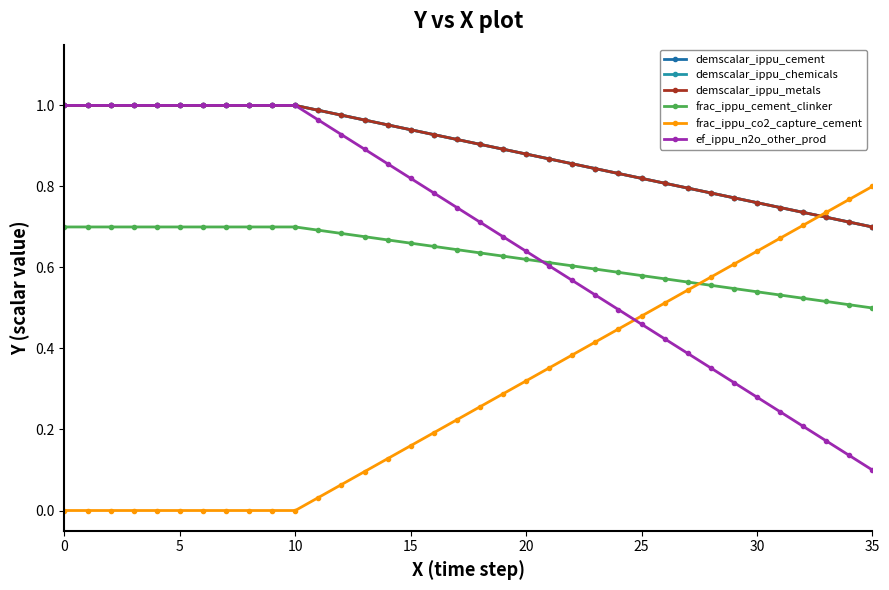

Is this an area chart (filled region under the line)?

No